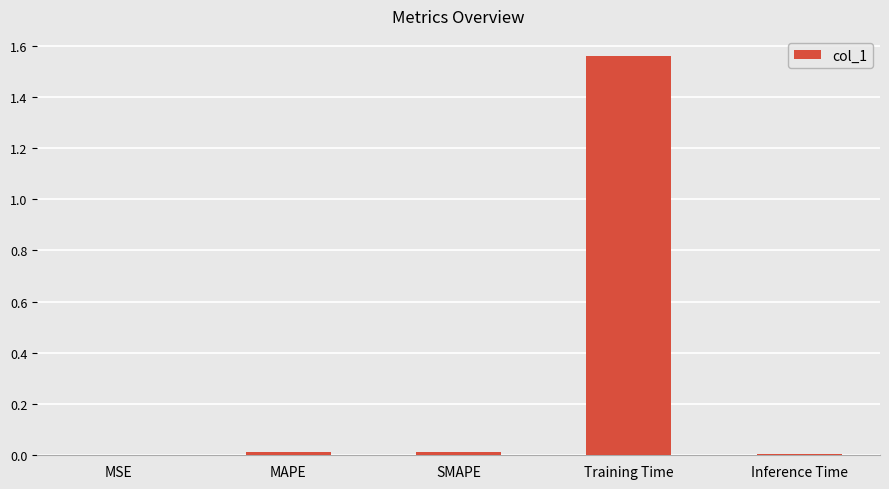

Which label corresponds to the largest value in the chart?

Training Time